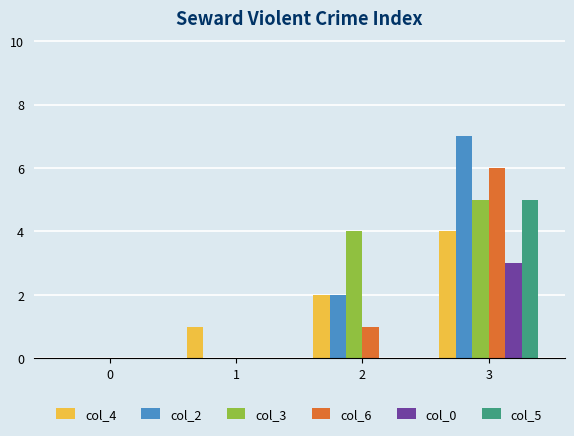

What are all the series names shown in the legend?

col_4, col_2, col_3, col_6, col_0, col_5